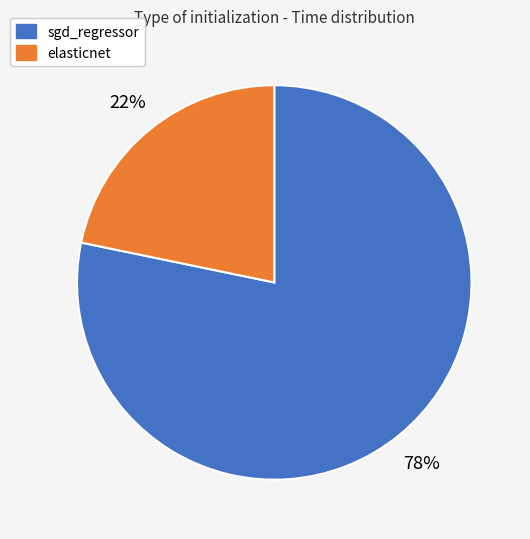

Rank the categories by value from highest to lowest.

sgd_regressor, elasticnet